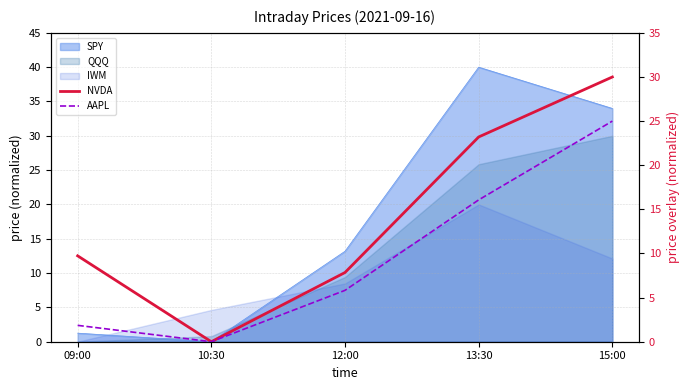

At which label does NVDA reach its peak?

15:00